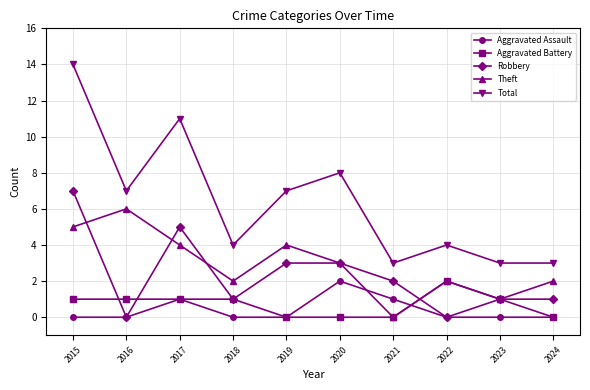

Which series changed the most between 2016 and 2023?

Theft